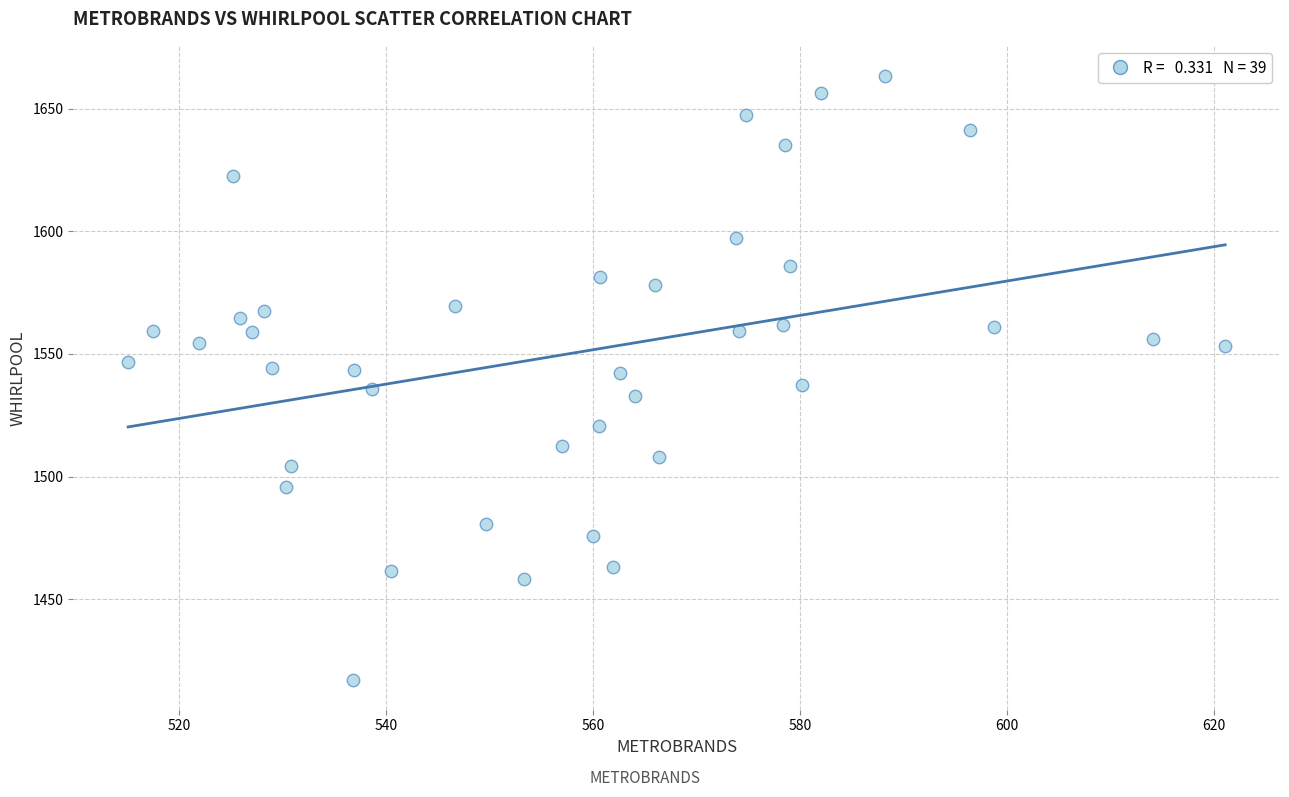

What is the range of X values (max minus min)?

106.0